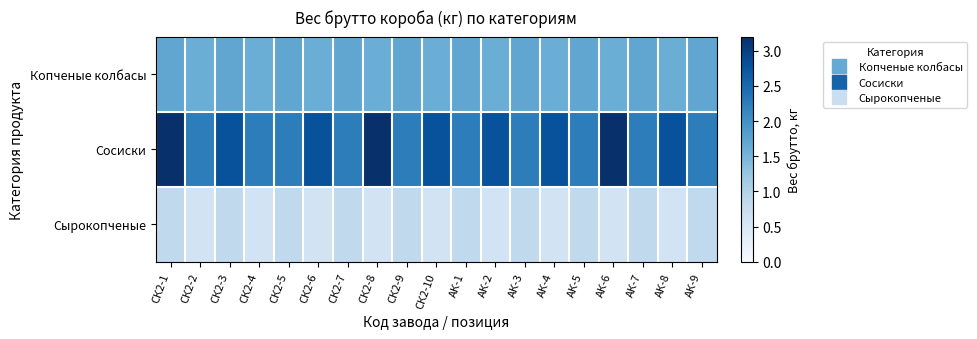

At which category is the sum across all series the highest?

СК2-1